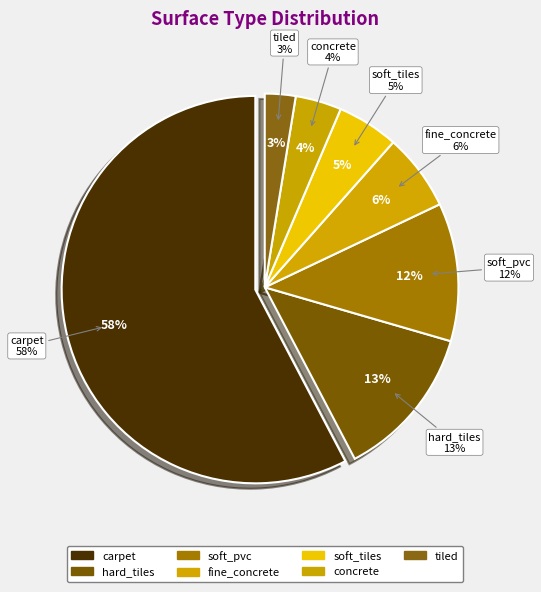

Does fine_concrete represent more than half of the total?

No